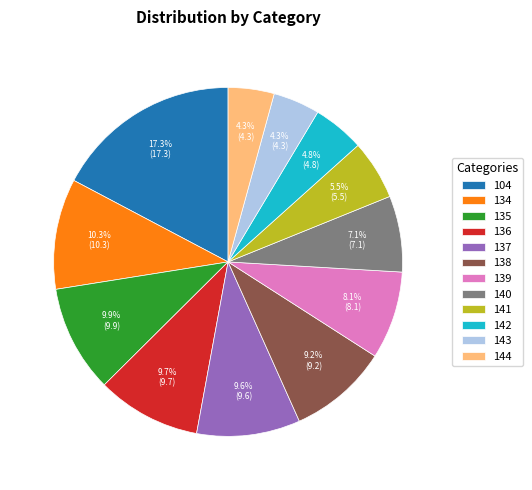

How many segments does this pie chart have?

12